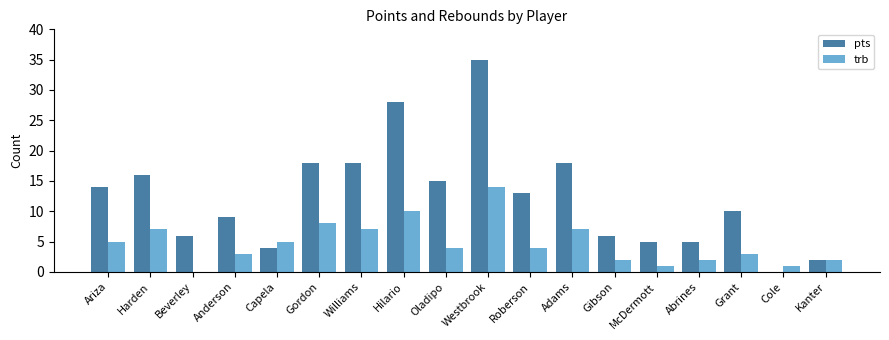

Reading left to right, transcribe all the data shown in this chart.

pts: Ariza=14	Harden=16	Beverley=6	Anderson=9	Capela=4	Gordon=18	Williams=18	Hilario=28	Oladipo=15	Westbrook=35	Roberson=13	Adams=18	Gibson=6	McDermott=5	Abrines=5	Grant=10	Cole=0	Kanter=2
trb: Ariza=5	Harden=7	Beverley=0	Anderson=3	Capela=5	Gordon=8	Williams=7	Hilario=10	Oladipo=4	Westbrook=14	Roberson=4	Adams=7	Gibson=2	McDermott=1	Abrines=2	Grant=3	Cole=1	Kanter=2